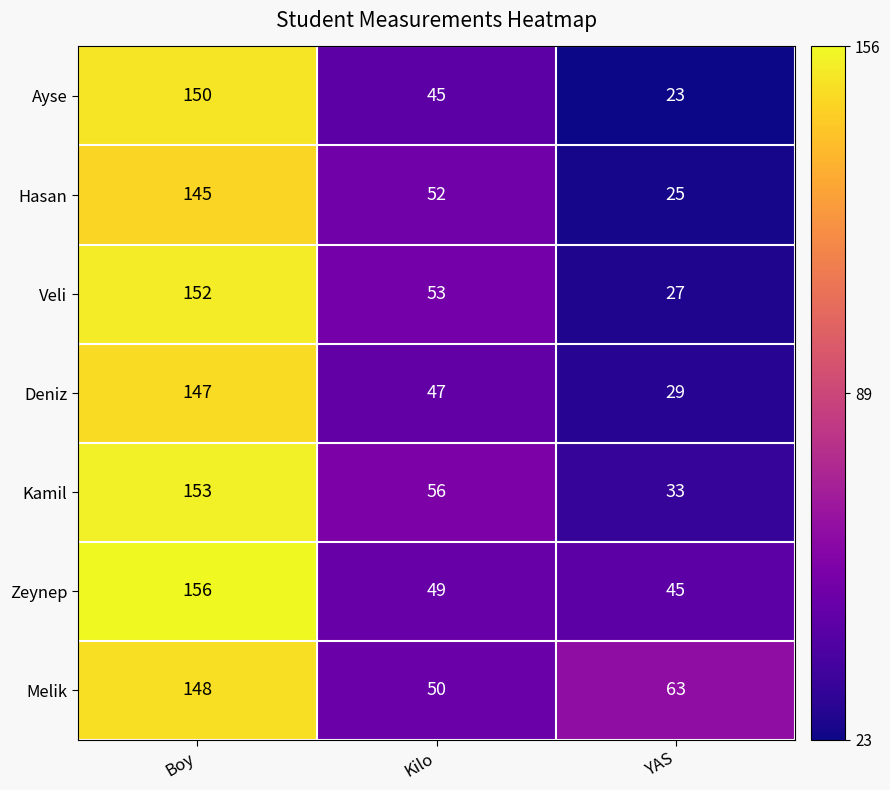

How many distinct data groups are displayed?

7